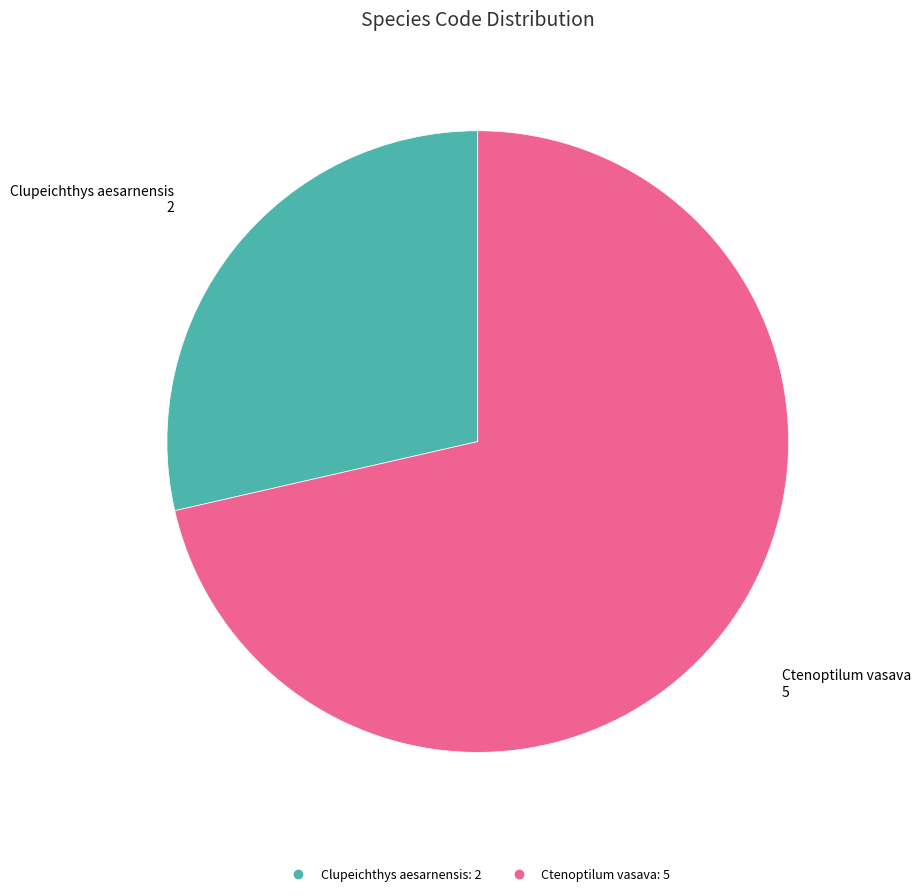

The Ctenoptilum vasava slice represents 86% of the pie. True or false?

False